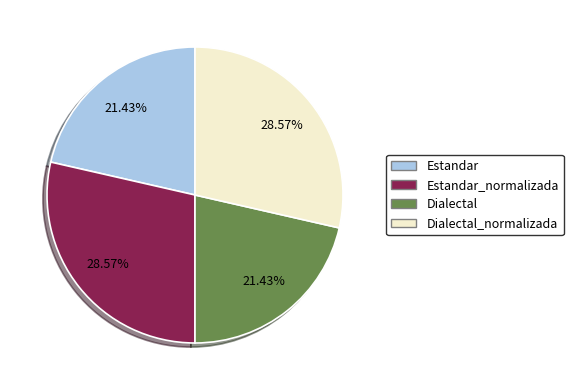

Count the number of slices in the pie.

4